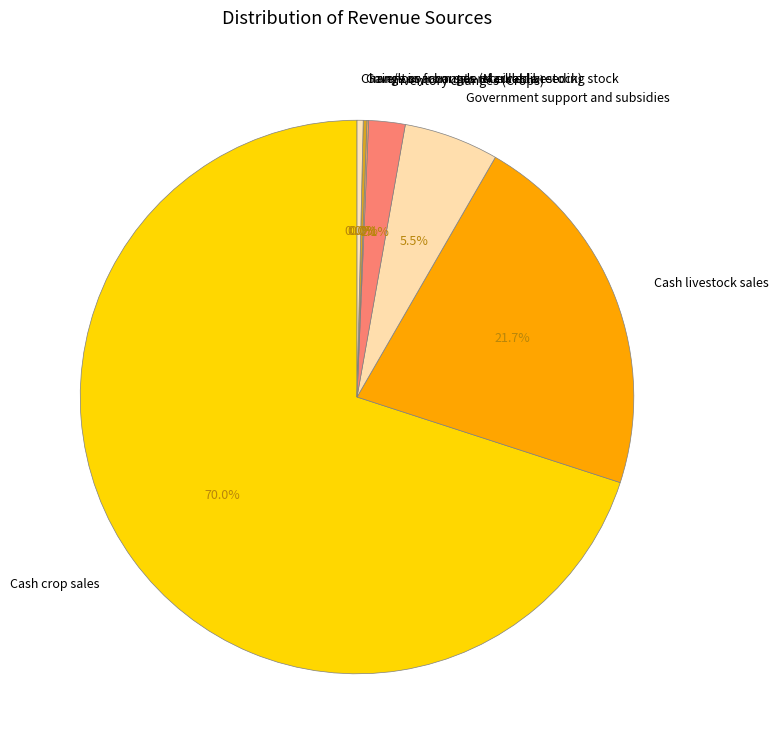

What is the majority slice?

Cash crop sales